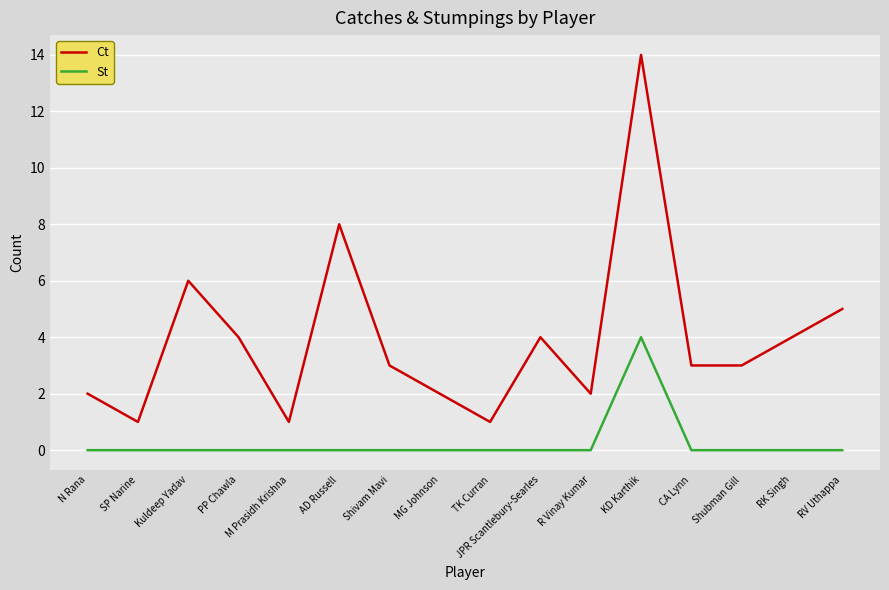

In St, how many points are higher than both neighbors (excluding endpoints)?

1